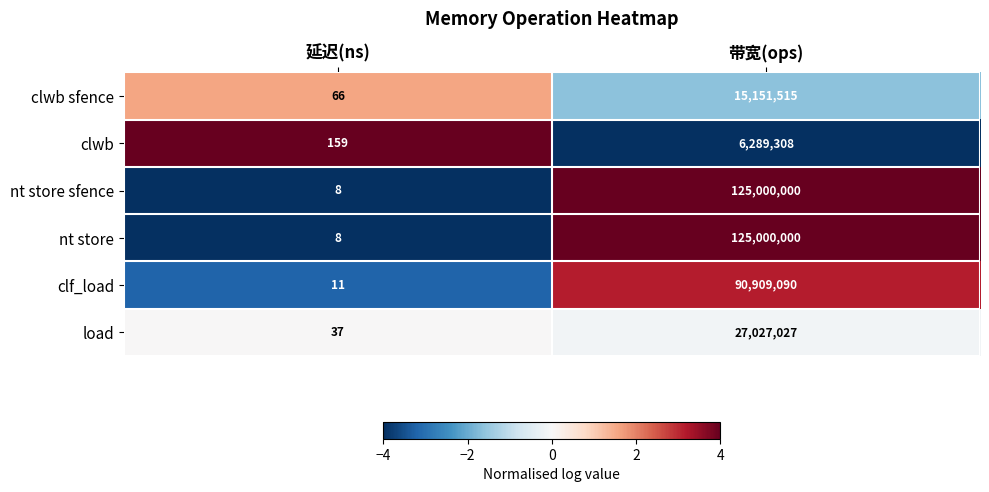

What is the sum of the nt store sfence values at 带宽(ops) and 延迟(ns)?

125000008